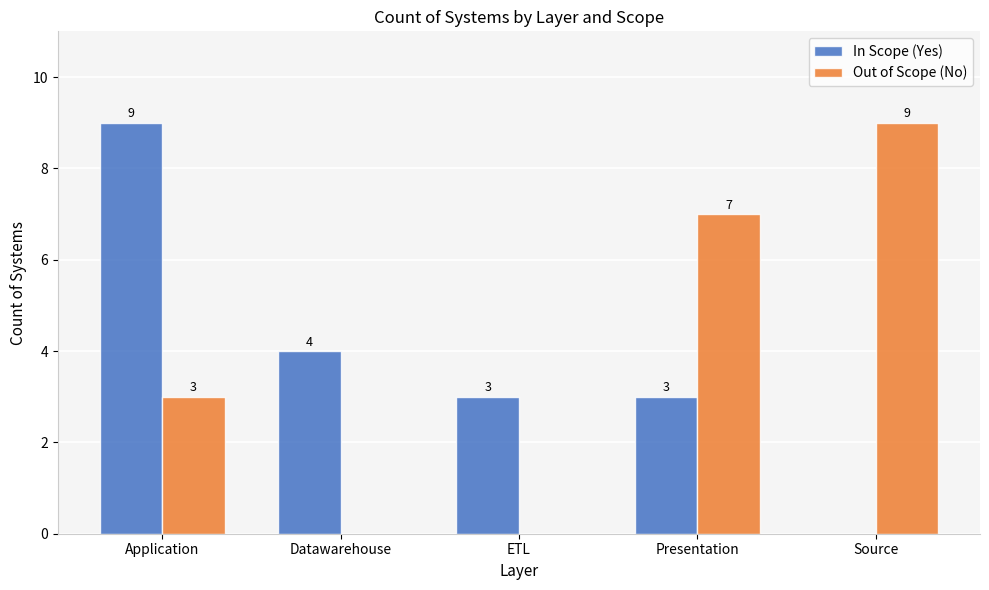

What are all the series names shown in the legend?

In Scope (Yes), Out of Scope (No)